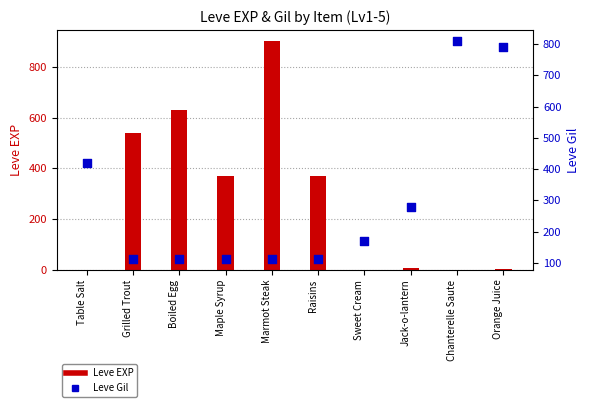

Which series has the largest Y range (max minus min)?

Leve EXP